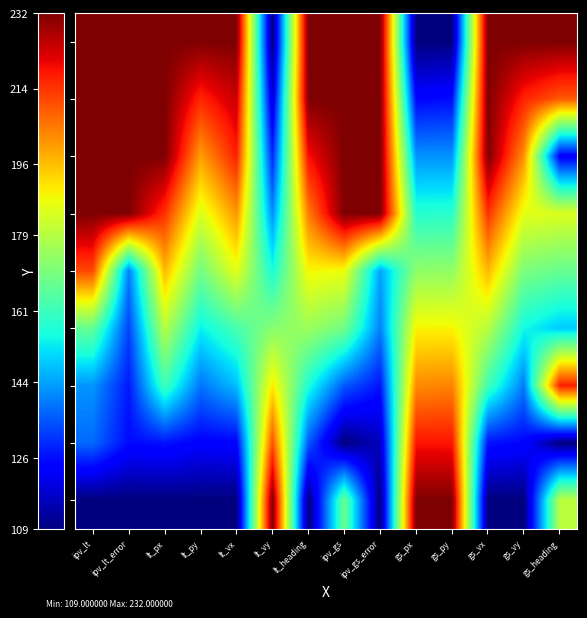

Reading left to right, transcribe all the data shown in this chart.

row0: ipv_lt=232.0	ipv_lt_error=232.0	lt_px=232.0	lt_py=232.0	lt_vx=232.0	lt_vy=109.0	lt_heading=232.0	ipv_gs=232.0	ipv_gs_error=232.0	gs_px=109.0	gs_py=109.0	gs_vx=232.0	gs_vy=232.0	gs_heading=232.0
row1: ipv_lt=232.0	ipv_lt_error=232.0	lt_px=232.0	lt_py=215.9	lt_vx=224.3	lt_vy=118.0	lt_heading=232.0	ipv_gs=232.0	ipv_gs_error=232.0	gs_px=124.6	gs_py=125.7	gs_vx=232.0	gs_vy=216.4	gs_heading=209.3
row2: ipv_lt=232.0	ipv_lt_error=232.0	lt_px=232.0	lt_py=200.1	lt_vx=216.6	lt_vy=128.9	lt_heading=218.7	ipv_gs=232.0	ipv_gs_error=232.0	gs_px=142.2	gs_py=142.1	gs_vx=232.0	gs_vy=201.7	gs_heading=122.8
row3: ipv_lt=232.0	ipv_lt_error=232.0	lt_px=214.4	lt_py=184.4	lt_vx=201.2	lt_vy=141.6	lt_heading=204.4	ipv_gs=232.0	ipv_gs_error=232.0	gs_px=157.8	gs_py=158.2	gs_vx=214.4	gs_vy=186.1	gs_heading=184.8
row4: ipv_lt=211.4	ipv_lt_error=139.7	lt_px=196.9	lt_py=169.0	lt_vx=185.9	lt_vy=156.0	lt_heading=188.6	ipv_gs=187.5	ipv_gs_error=144.2	gs_px=173.4	gs_py=173.8	gs_vx=196.9	gs_vy=170.5	gs_heading=167.3
row5: ipv_lt=167.1	ipv_lt_error=132.5	lt_px=179.3	lt_py=153.5	lt_vx=162.8	lt_vy=172.3	lt_heading=175.3	ipv_gs=169.0	ipv_gs_error=139.9	gs_px=189.0	gs_py=189.0	gs_vx=179.3	gs_vy=154.9	gs_heading=149.0
row6: ipv_lt=142.5	ipv_lt_error=127.3	lt_px=161.7	lt_py=138.5	lt_vx=147.4	lt_vy=190.4	lt_heading=156.7	ipv_gs=135.3	ipv_gs_error=126.7	gs_px=202.7	gs_py=203.7	gs_vx=161.7	gs_vy=139.3	gs_heading=217.0
row7: ipv_lt=137.3	ipv_lt_error=125.5	lt_px=126.6	lt_py=123.6	lt_vx=124.4	lt_vy=210.3	lt_heading=135.5	ipv_gs=109.0	ipv_gs_error=115.9	gs_px=218.3	gs_py=218.1	gs_vx=126.6	gs_vy=124.6	gs_heading=109.0
row8: ipv_lt=109.0	ipv_lt_error=109.0	lt_px=109.0	lt_py=109.0	lt_vx=109.0	lt_vy=232.0	lt_heading=109.0	ipv_gs=168.1	ipv_gs_error=109.0	gs_px=232.0	gs_py=232.0	gs_vx=109.0	gs_vy=109.0	gs_heading=179.9